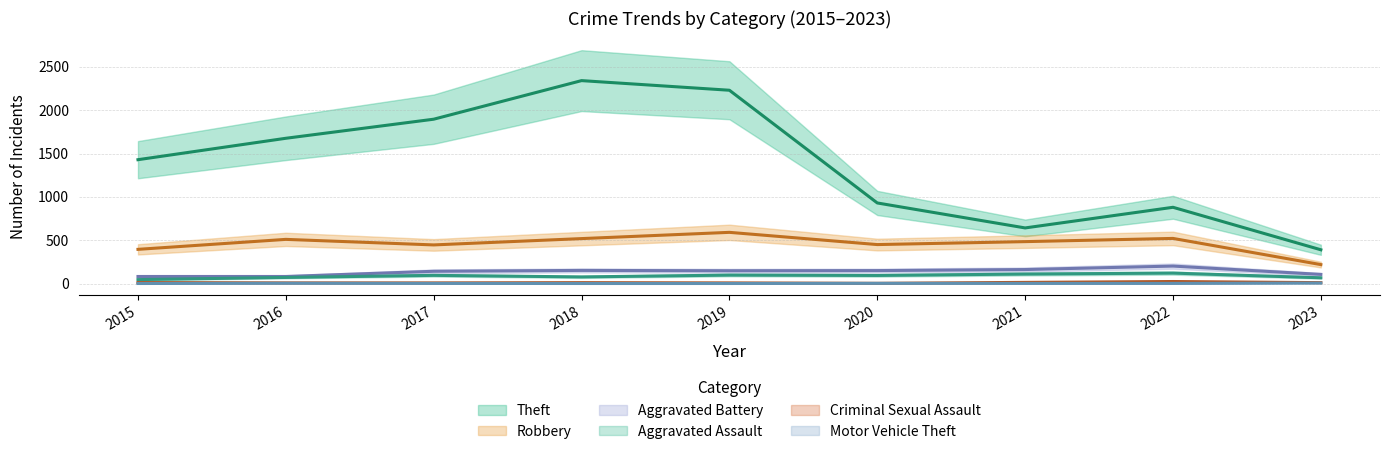

At how many categories does at least one series exceed 1665?

4